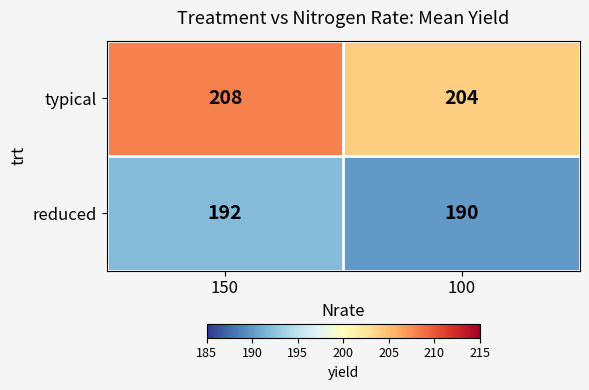

Which category has the lowest value across all series?

100